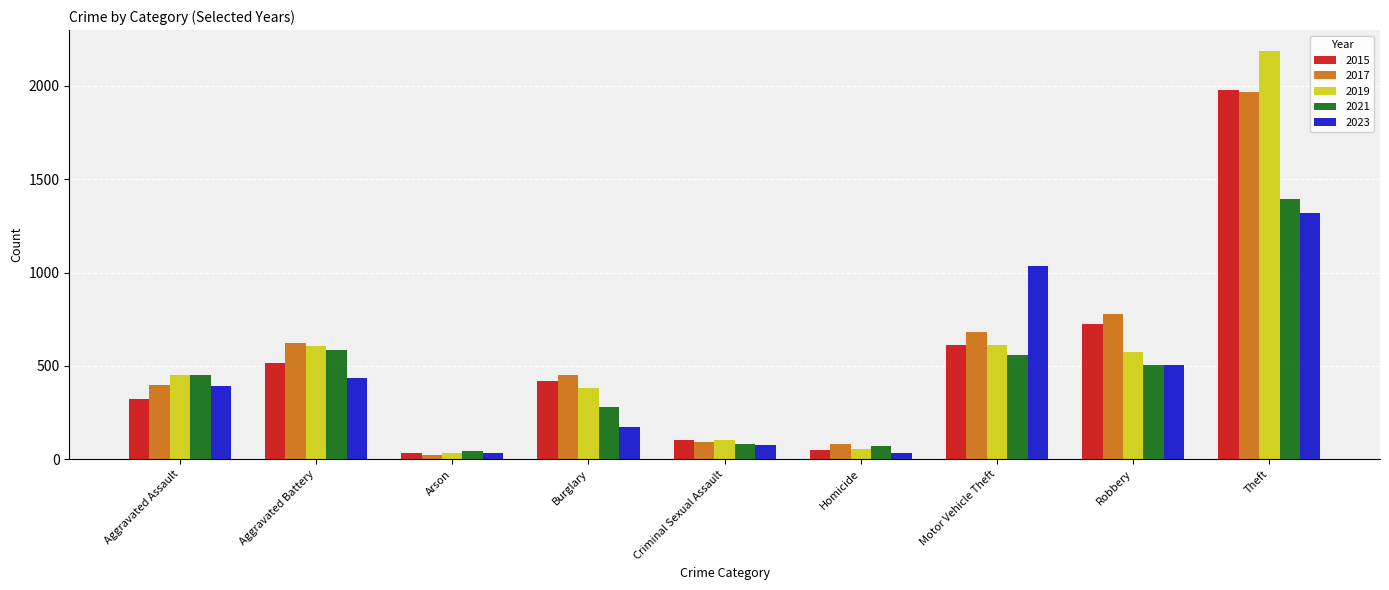

True or false: 2015 has a value of 440 at Robbery.

False